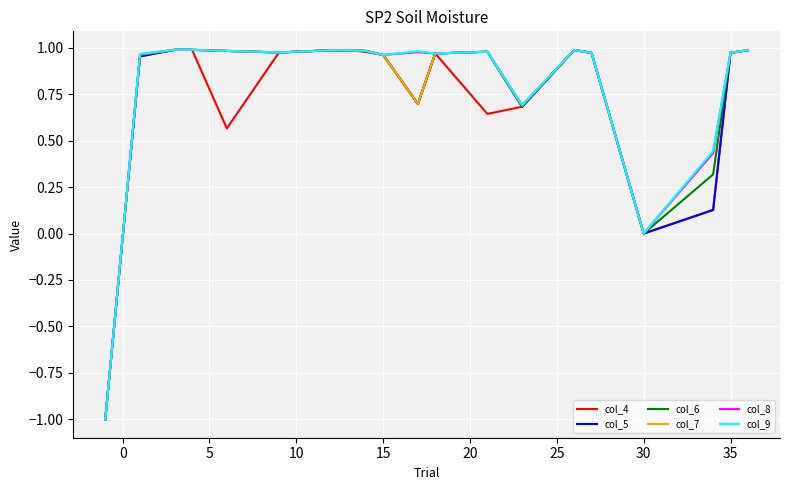

What is the minimum value shown in the chart?

-1.0